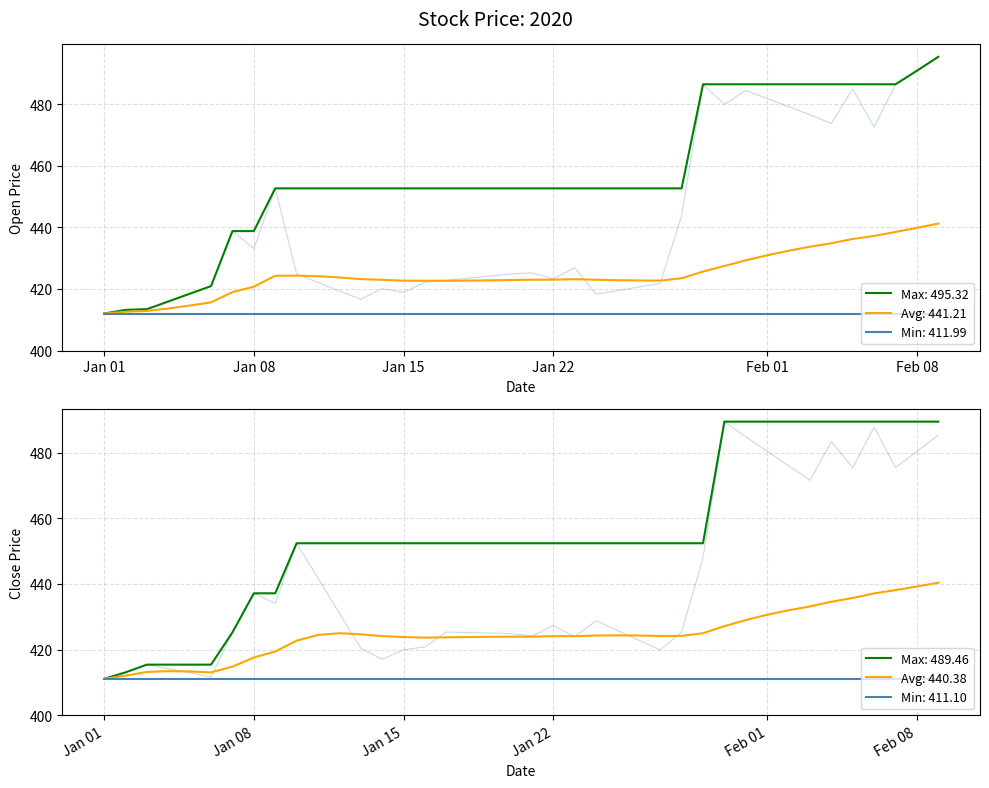

Which category has the lowest value in the Open series?

Jan 01